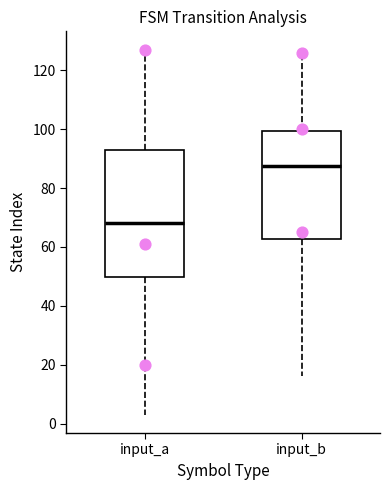

Reading left to right, read every box against the y-axis: the position of its median line, the range the box covers, and the ends of its whiskers. The values are not printed on the chart, so give them approximately, as read against the axis.

input_a: median 68, box 50 to 92, whiskers 4 to 128
input_b: median 88, box 62 to 100, whiskers 16 to 126